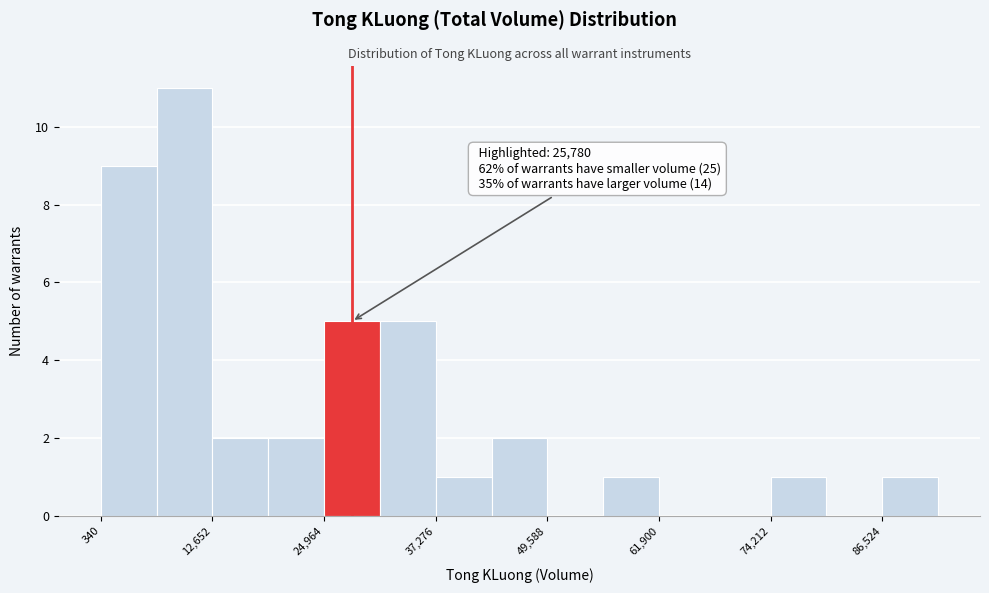

Read against the x-axis, roughly where is the centre of the tallest bar?

10000